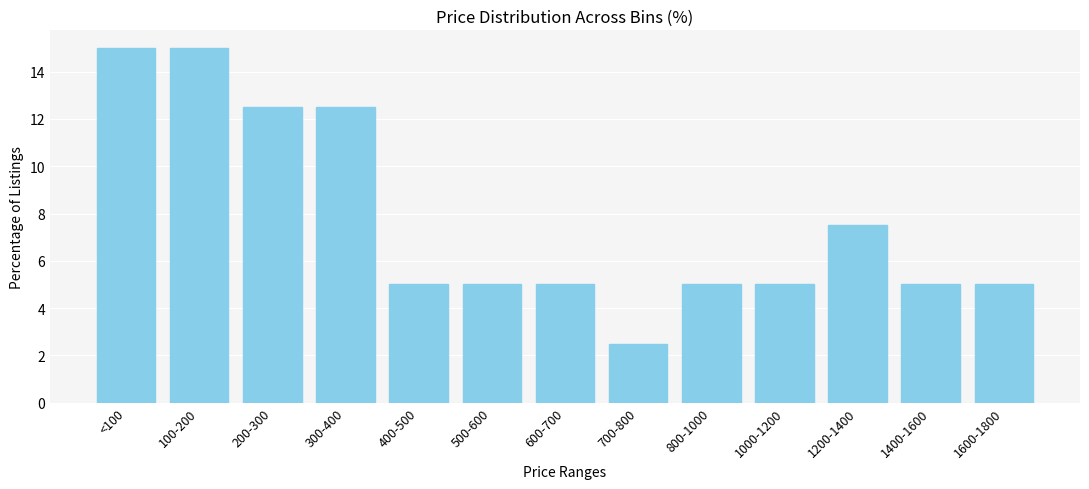

Reading left to right, list all the values displayed in this chart.

<100=15.0	100-200=15.0	200-300=12.5	300-400=12.5	400-500=5.0	500-600=5.0	600-700=5.0	700-800=2.5	800-1000=5.0	1000-1200=5.0	1200-1400=7.5	1400-1600=5.0	1600-1800=5.0